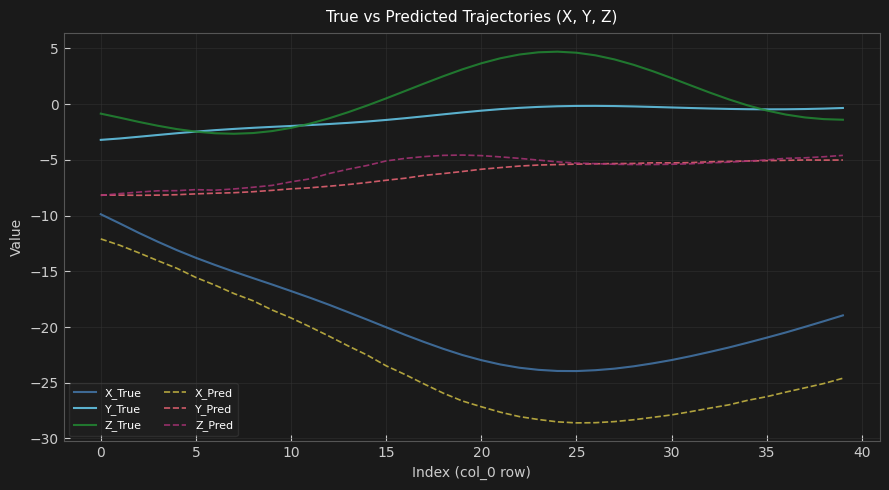

What is the lowest value of the X_True series?

-24.0